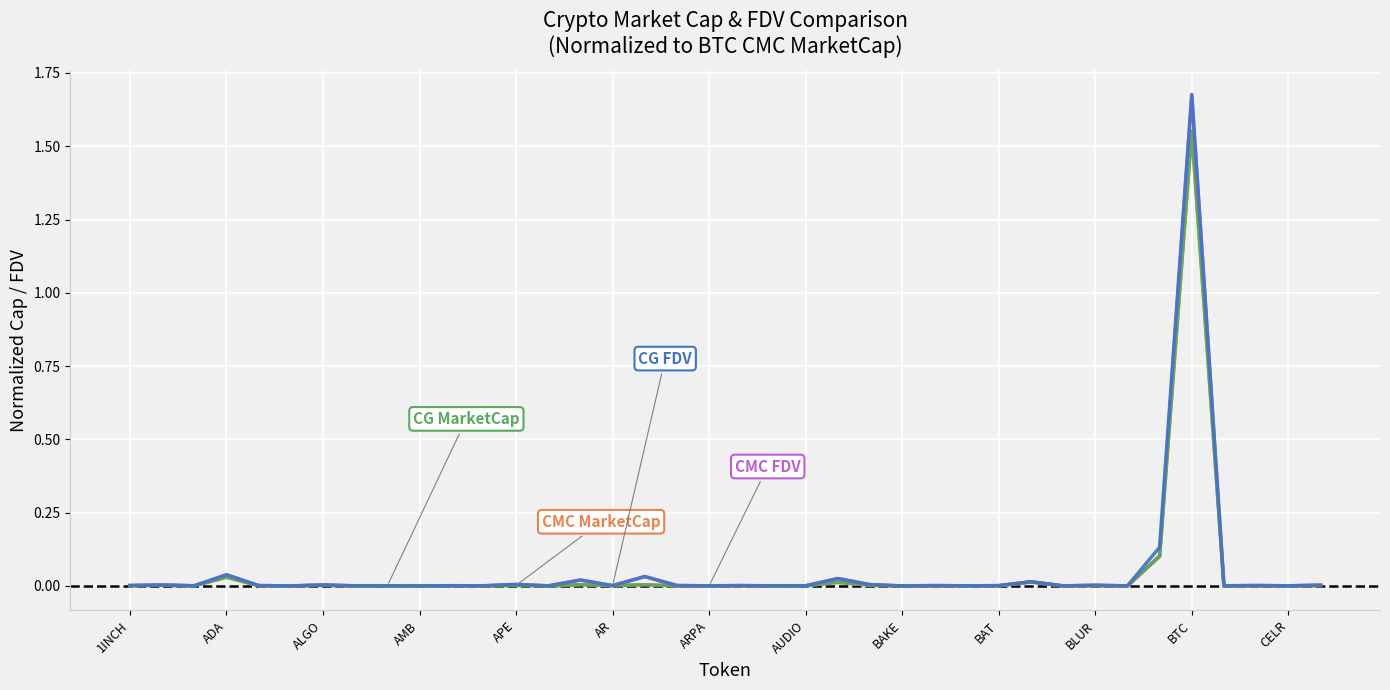

At which category does the chart reach its peak across all series?

BTC